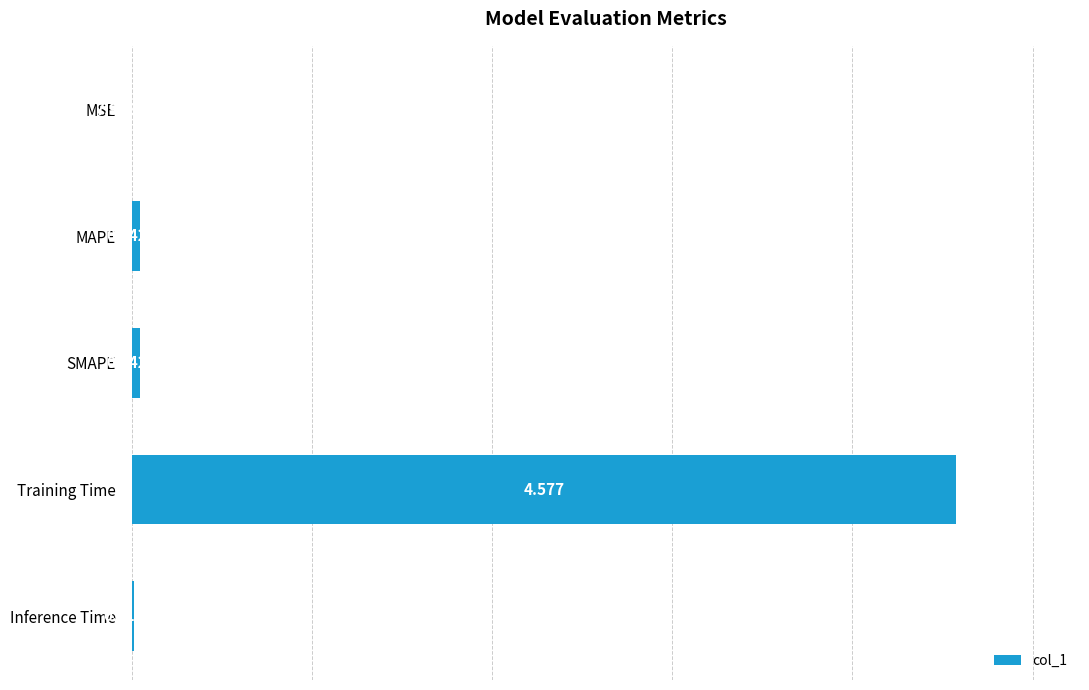

Between MSE and Training Time, which is larger?

Training Time